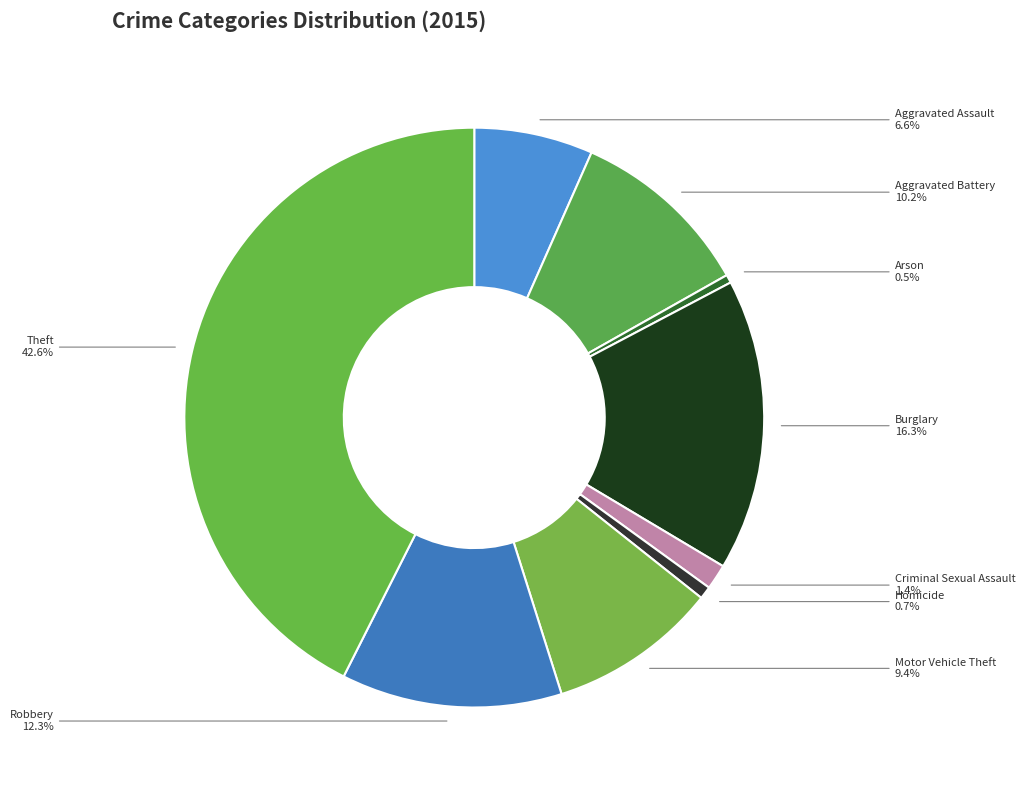

Is Aggravated Battery the majority of the pie?

No